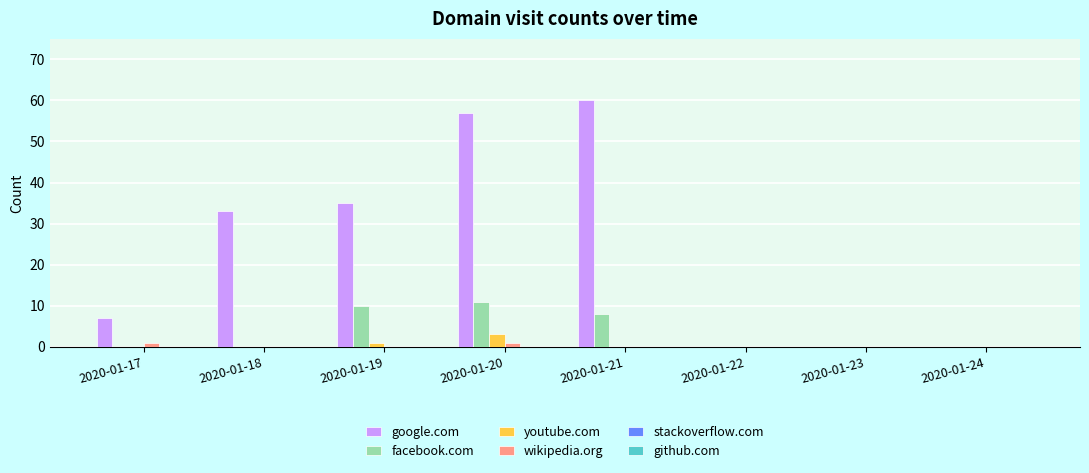

What is the highest value of the google.com series?

60